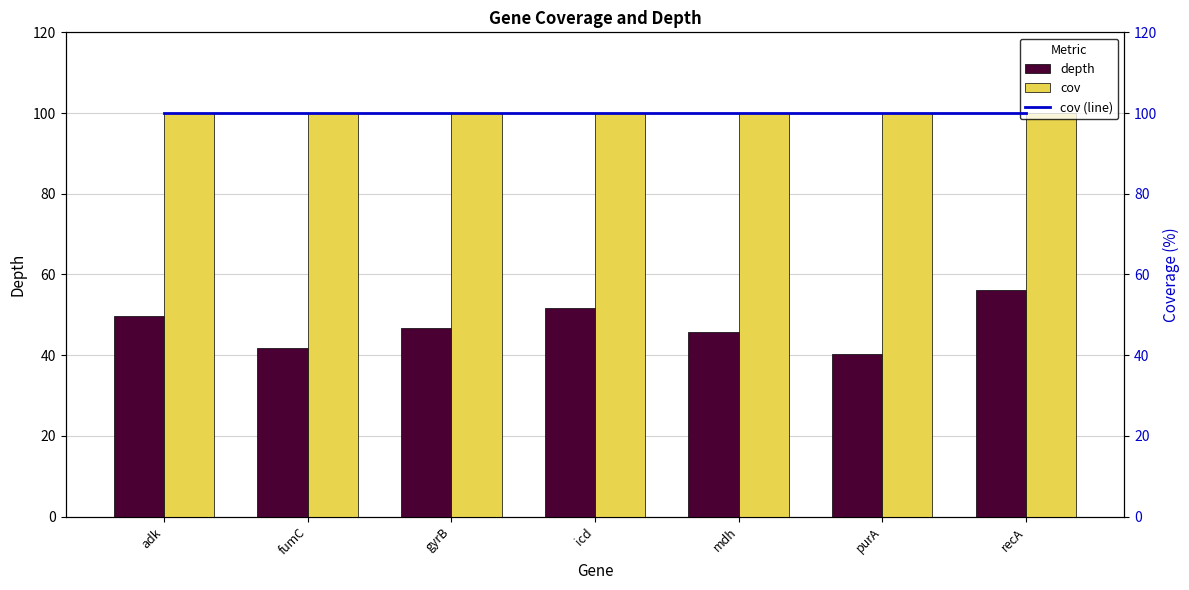

Read the cov (line) value at icd.

100.0